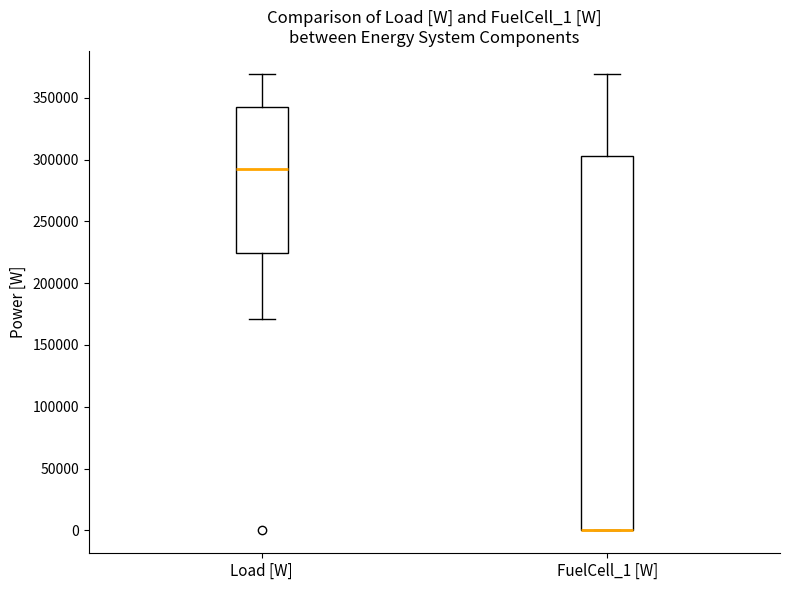

Reading left to right, transcribe this box plot: for each box, give where its median line is, the range the box spans, and where its two whiskers end, as read against the y-axis. The values are not printed on the chart, so give them approximately, as read against the axis.

Load [W]: median 290000, box 225000 to 340000, whiskers 170000 to 370000
FuelCell_1 [W]: median 0 (drawn on the box's lower edge), box 0 to 305000, whiskers 0 to 370000